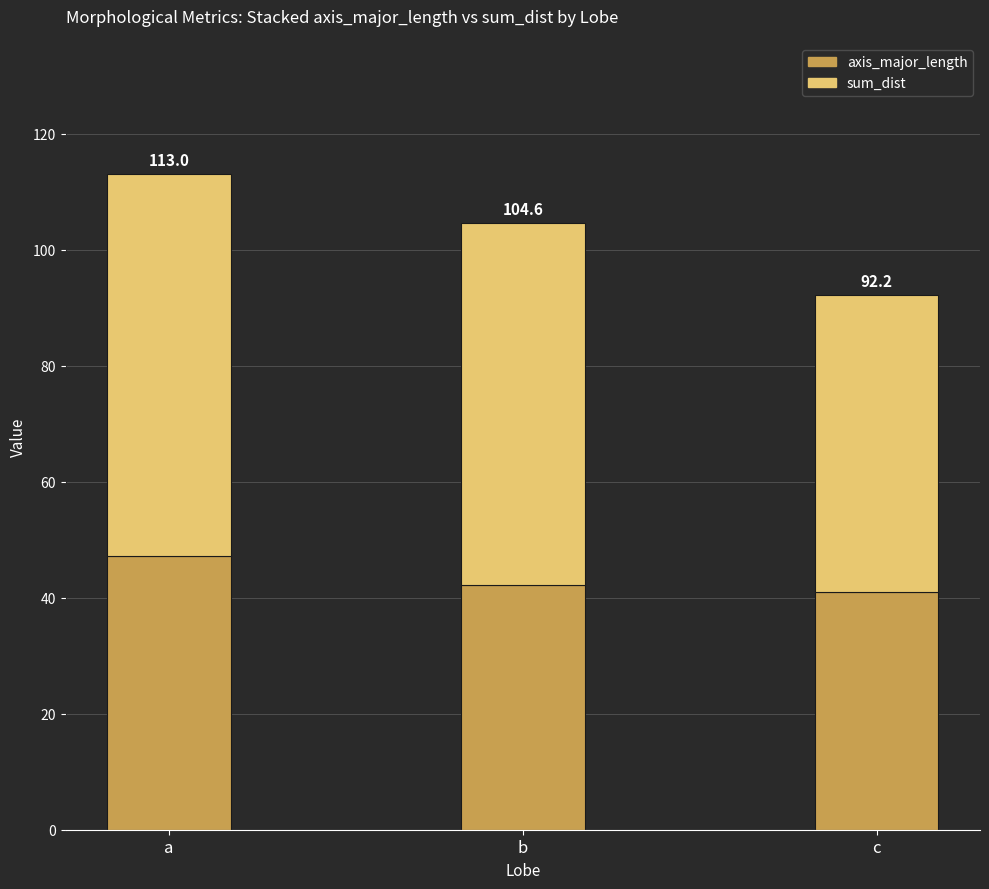

Are the bars horizontal?

No